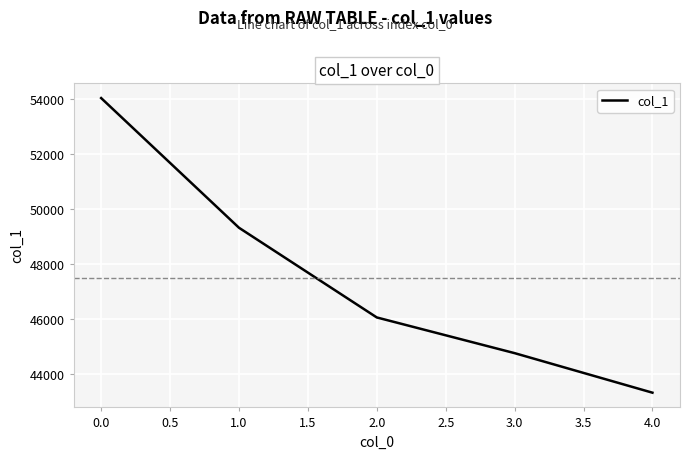

What is the maximum value shown in the chart?

54035